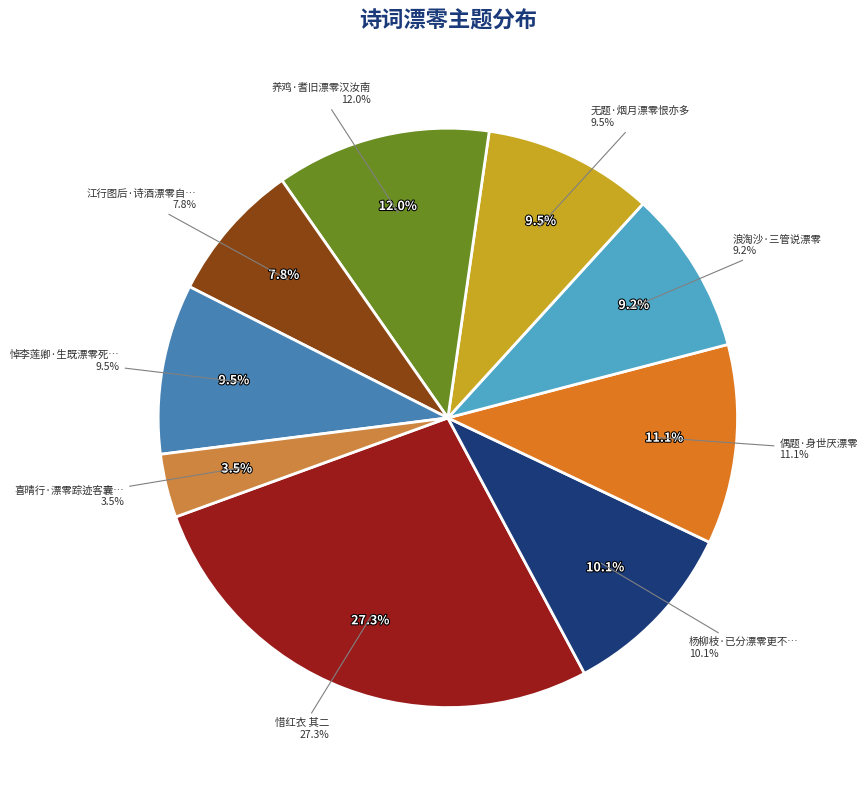

To the nearest percent, what is the difference between the 喜晴行·漂零踪迹客囊空 and 江行图后·诗酒漂零自在身 slice percentages?

4%